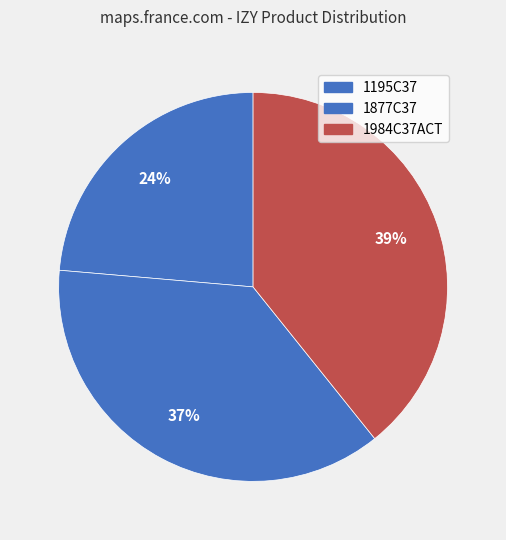

How many slices are in this pie chart?

3